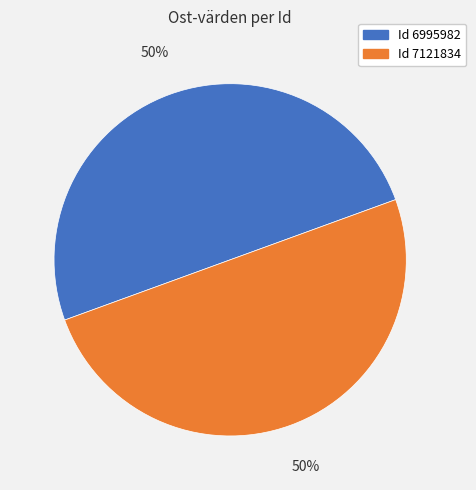

To the nearest percent, what is the average slice percentage?

50%